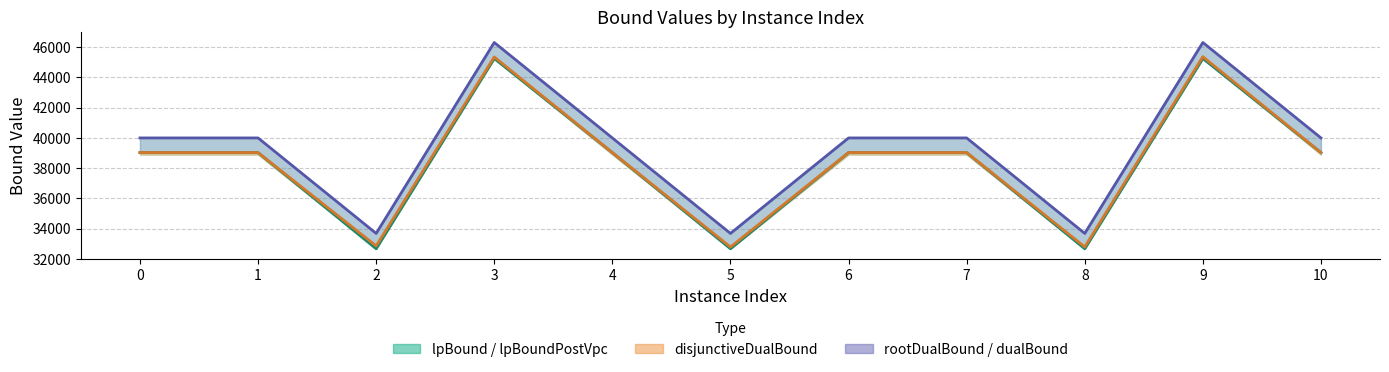

At which category does lpBoundPostVpc_line reach its first local valley?

2